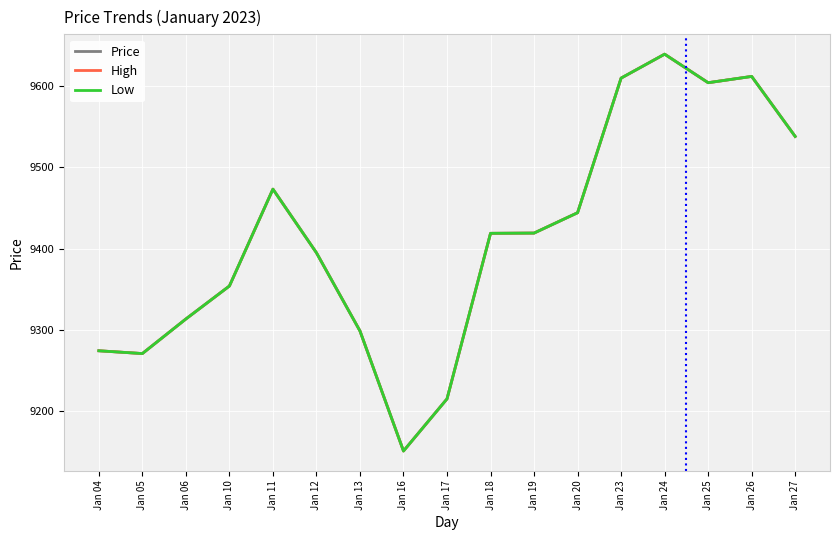

Does the chart have visible grid lines?

Yes